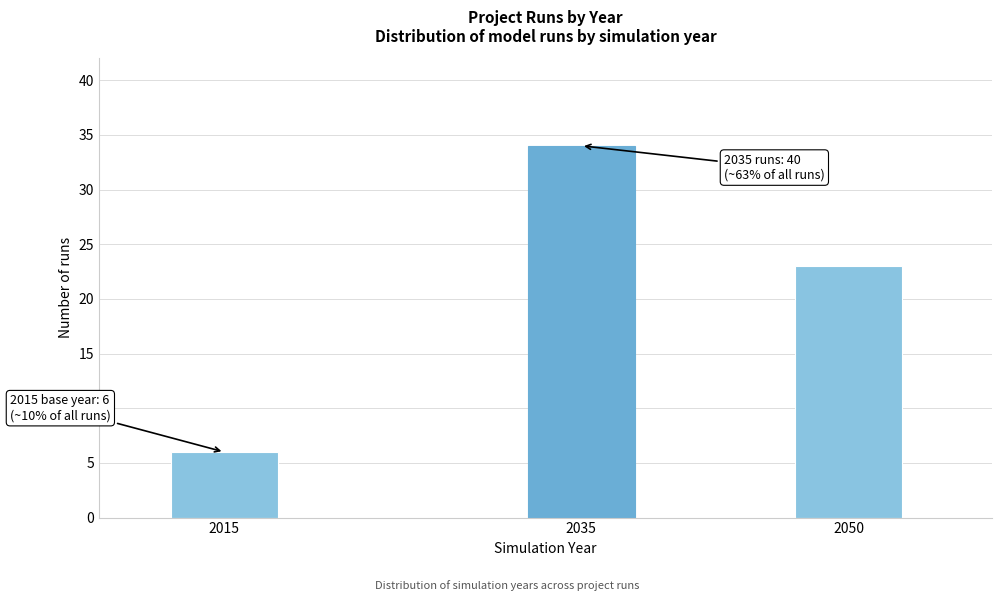

Reading left to right, what are all the values shown in this chart?

6	34	23